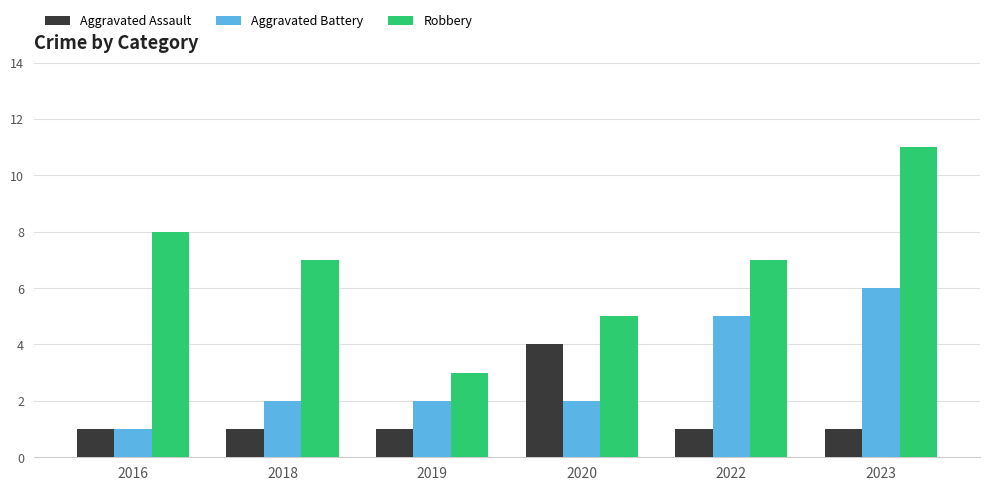

Is the value of Robbery at 2016 greater than the value of Aggravated Battery at 2019?

Yes